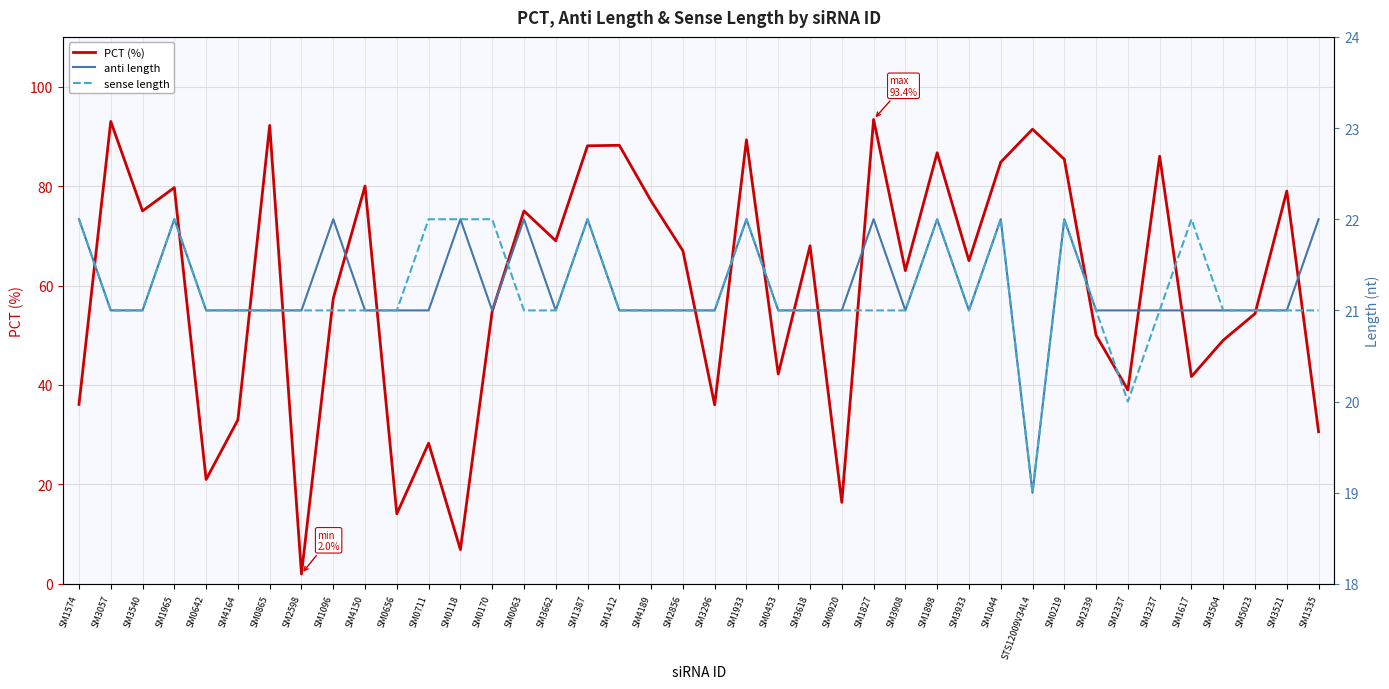

How many lines are shown in the chart?

3